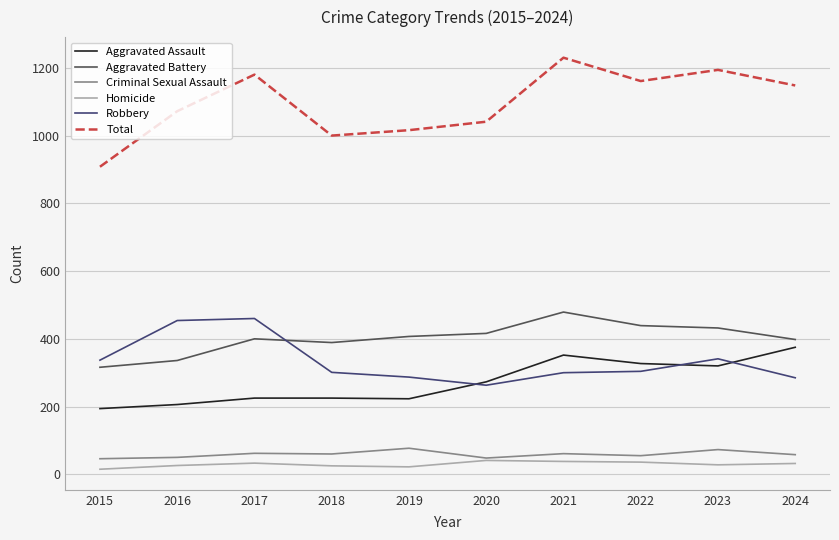

What is the maximum value for Homicide?

41